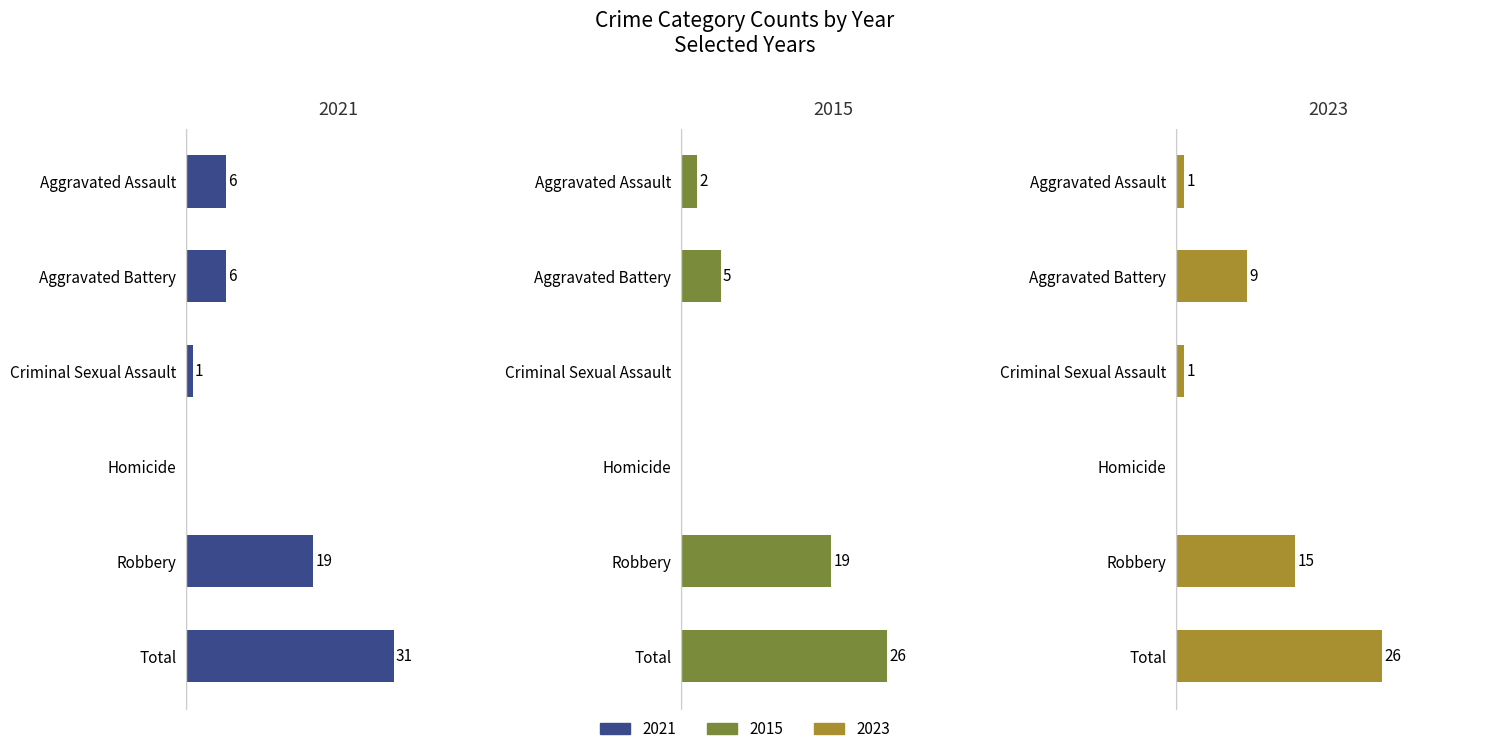

How many values in the 2023 series exceed 9?

2